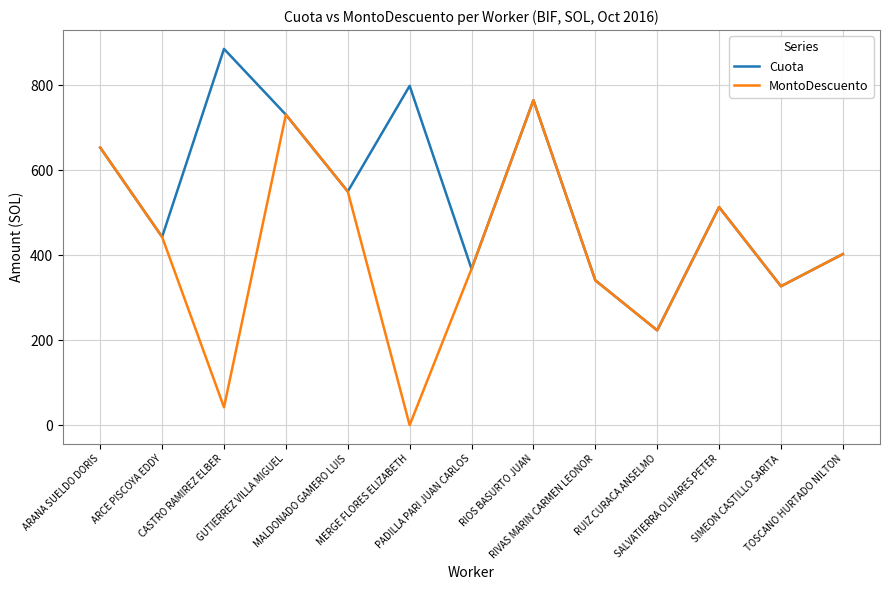

At how many categories does at least one series exceed 22?

13